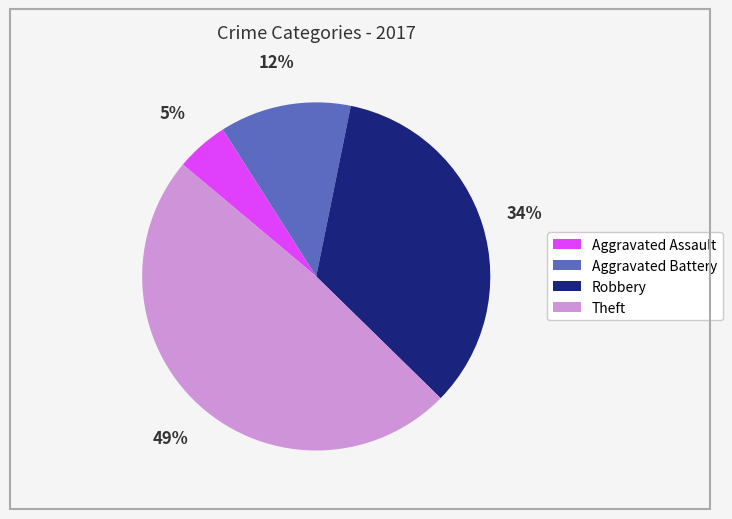

To the nearest percent, what is the average slice percentage?

25%